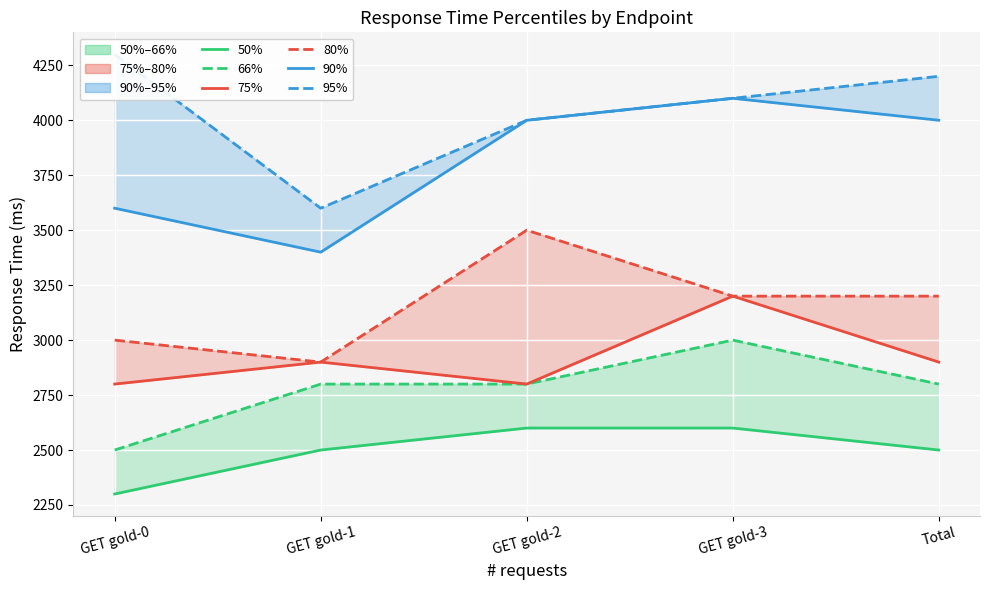

At GET gold-1, list the series in order from largest to smallest.

95%, 90%, 75%, 80%, 66%, 50%